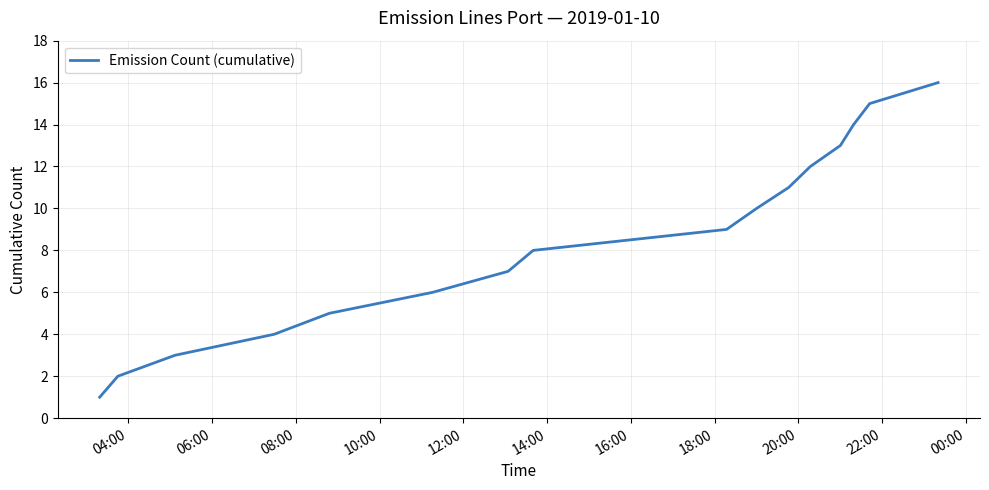

What is the difference between the maximum and minimum values?

15